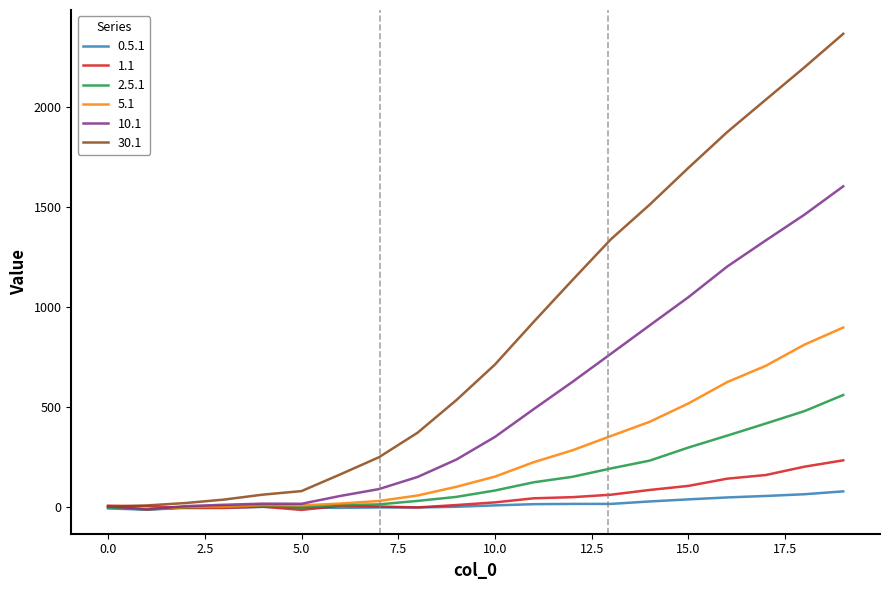

What is the maximum value shown in the chart?

2363.3